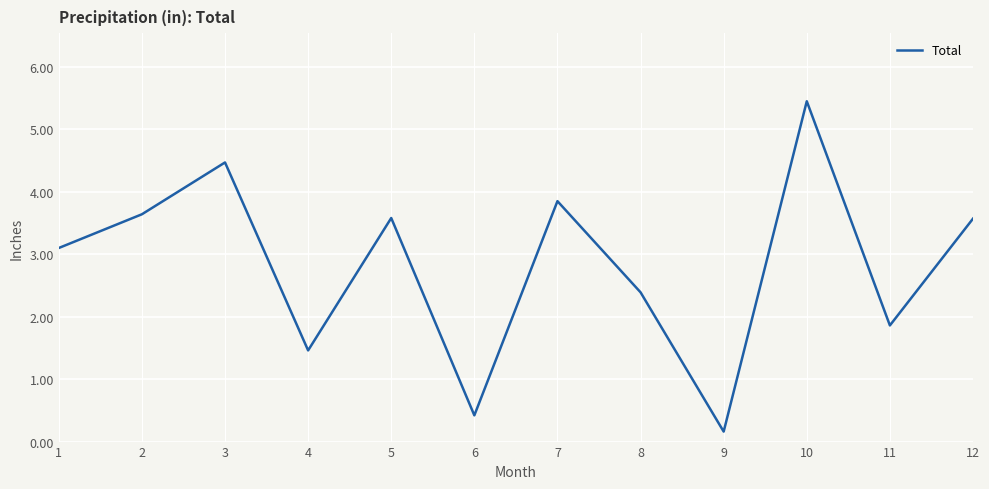

The chart shows a value of 0.7 at 8. True or false?

False